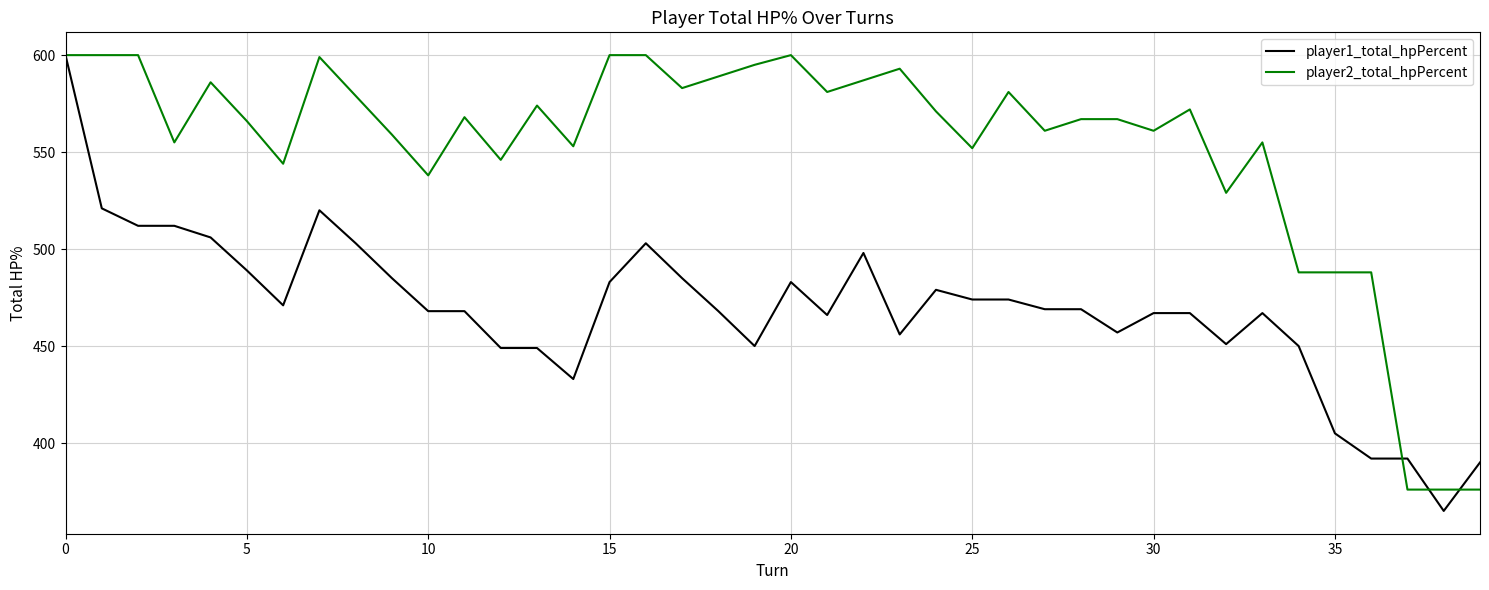

After their last crossing, which series has the higher values: player1_total_hpPercent or player2_total_hpPercent?

player1_total_hpPercent